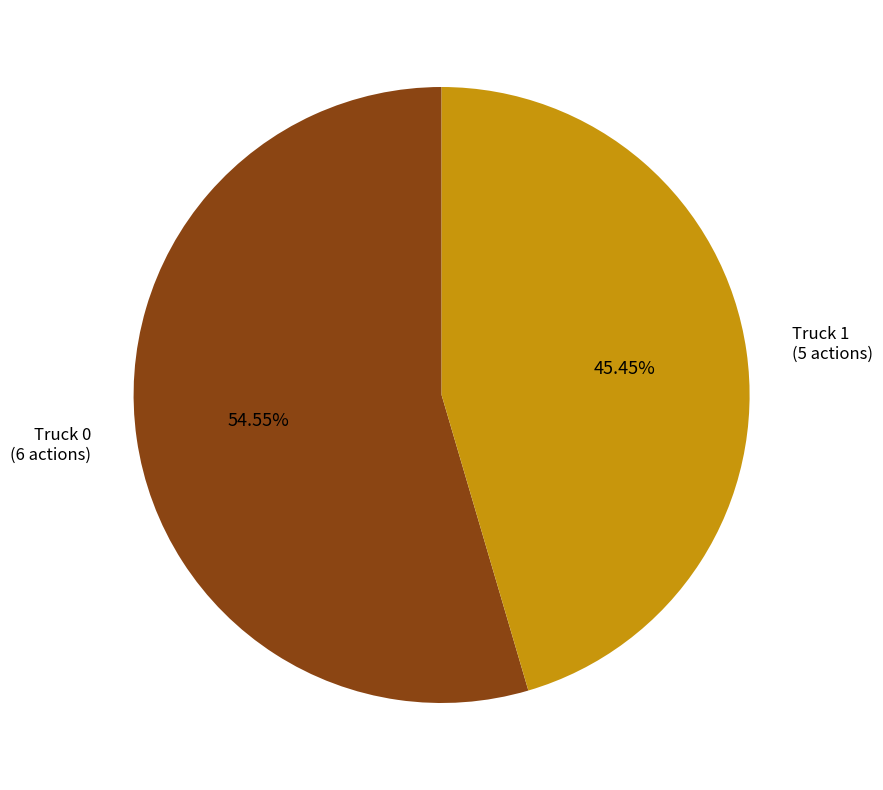

Count the number of slices in the pie.

2